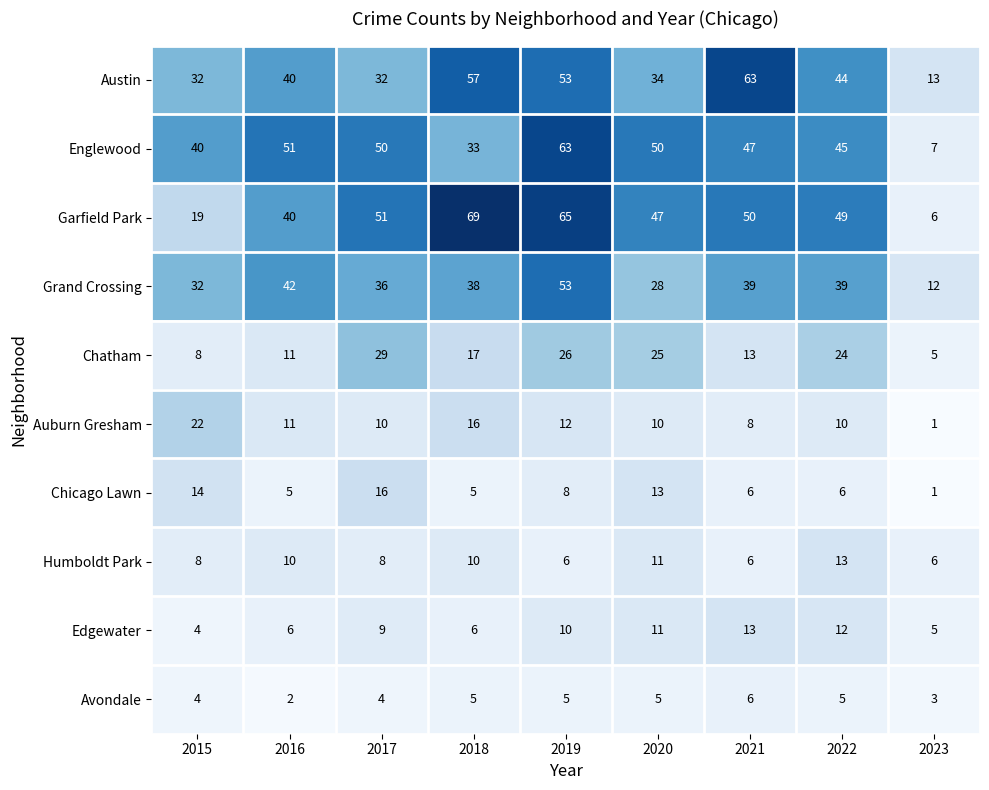

What is the sum of the Englewood values at 2019 and 2018?

96